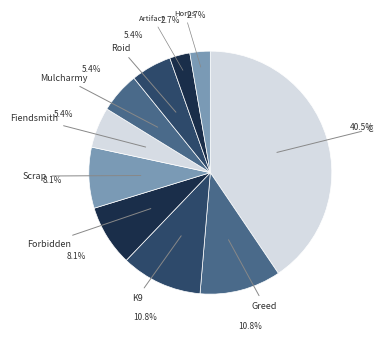

How many slices are in this pie chart?

10